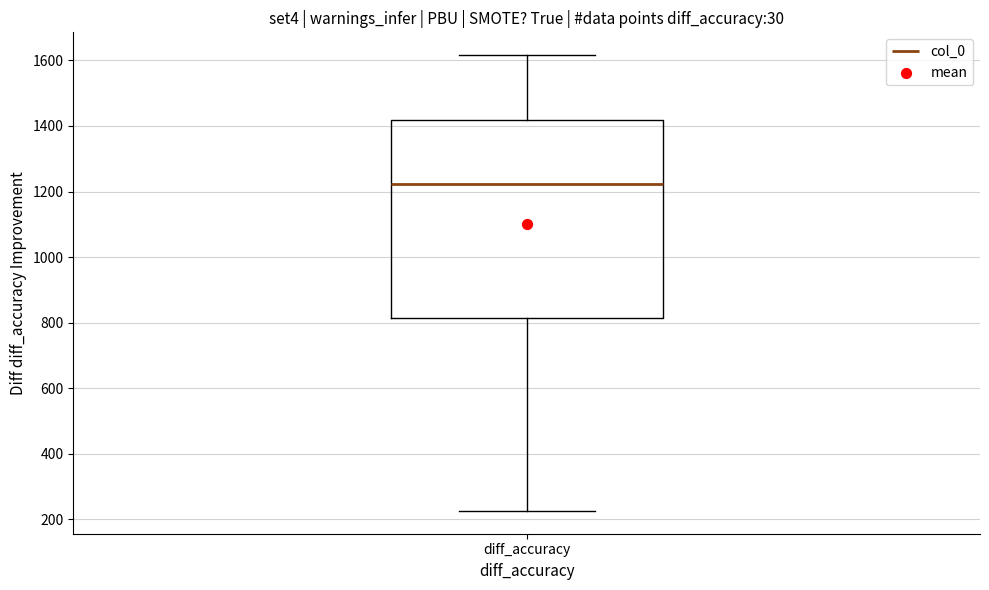

Read this box plot against the y-axis: the position of the median line, the range covered by the box, and the ends of both whiskers. The values are not printed on the chart, so give them approximately, as read against the axis.

median 1220, box 820 to 1420, whiskers 220 to 1620